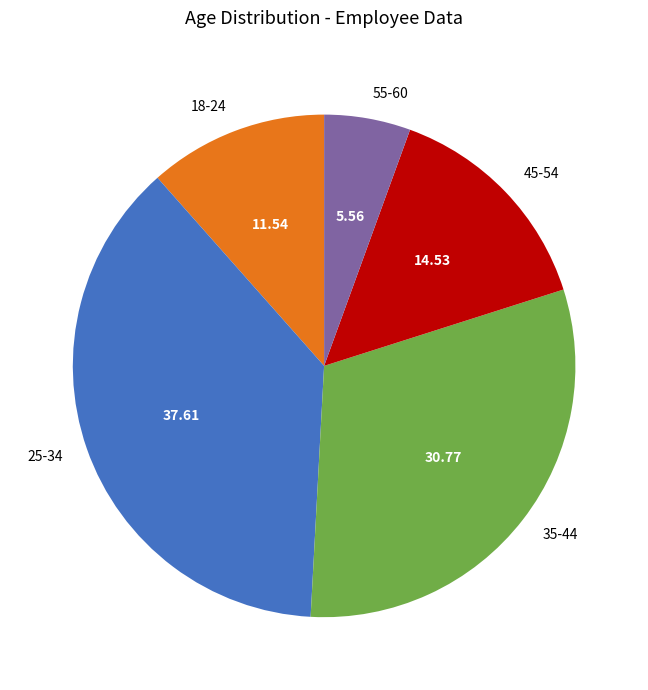

Rank the categories by value from highest to lowest.

25-34, 35-44, 45-54, 18-24, 55-60